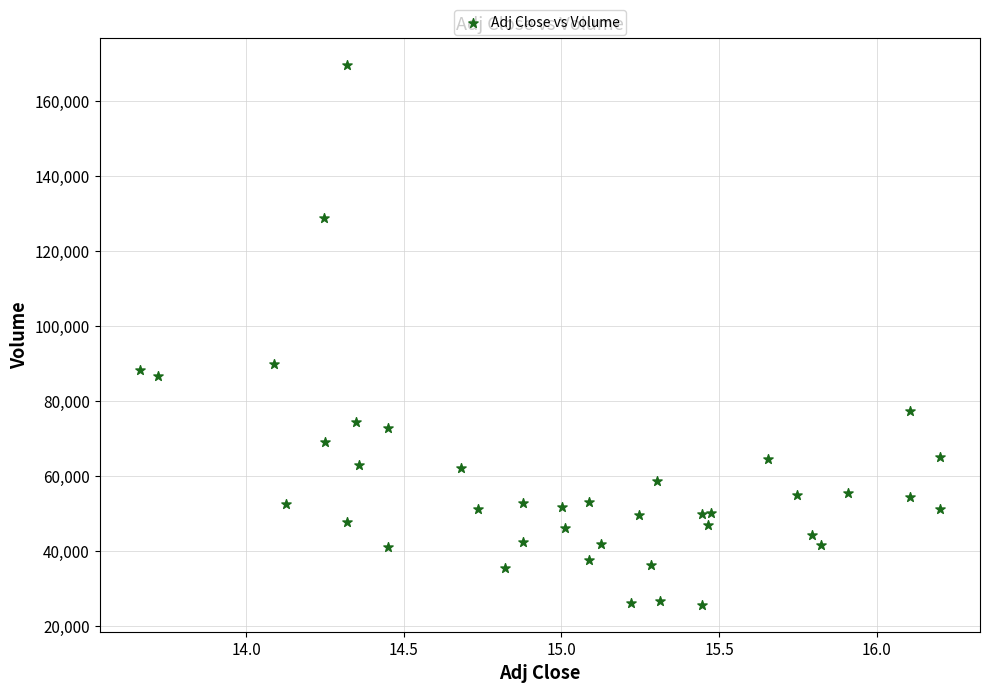

What is the range of Y values (max minus min)?

143900